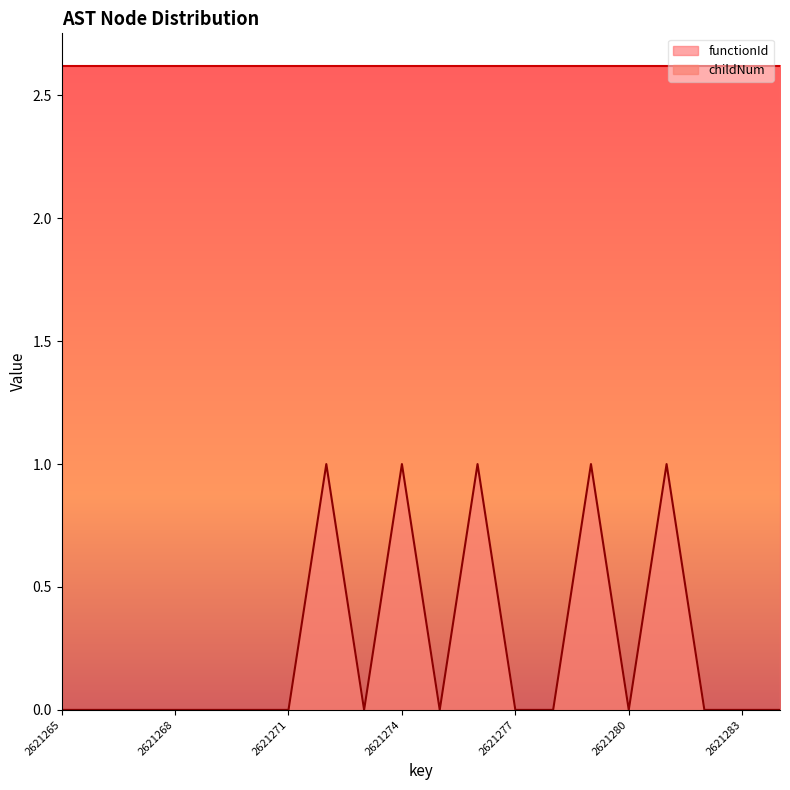

Between 2621270 and 2621268, which is larger?

2621270